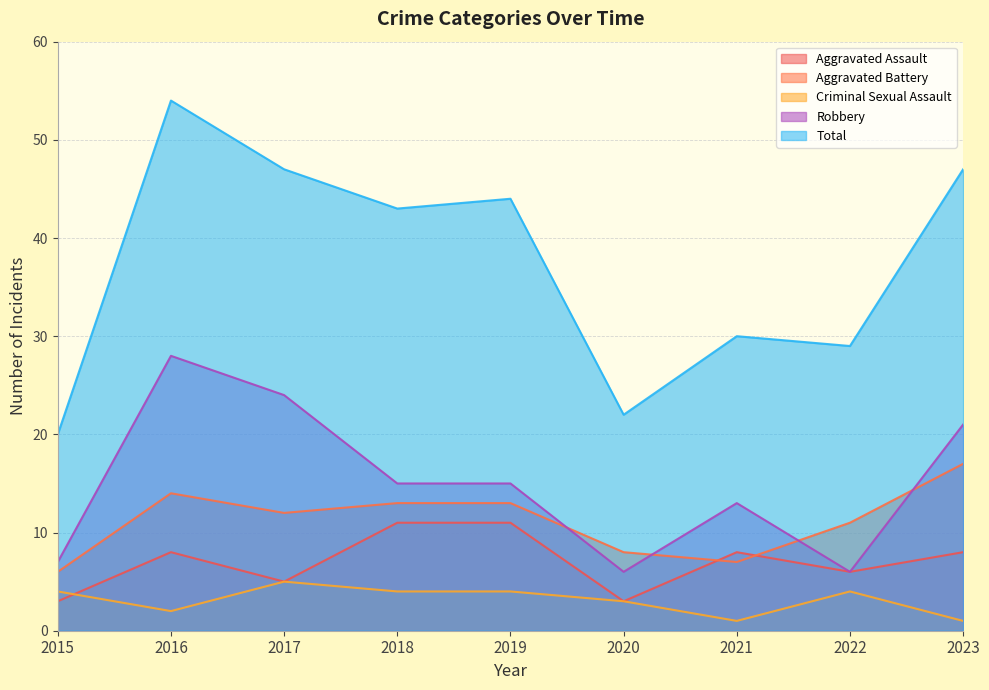

What is the difference between the Robbery values at 2022 and 2016?

22